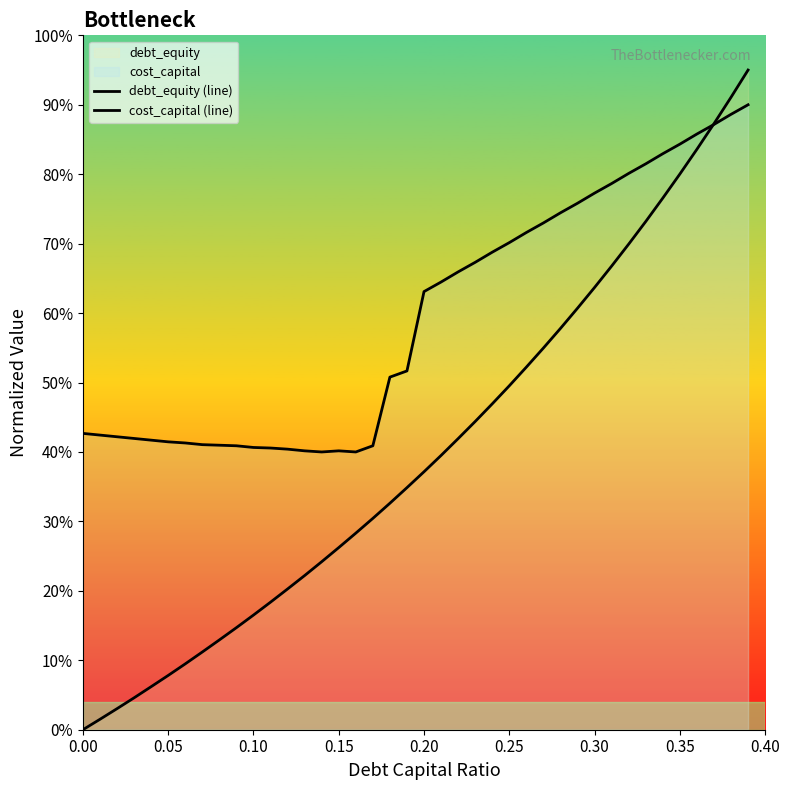

How many intersections are there between cost_capital (line) and debt_equity (line)?

1